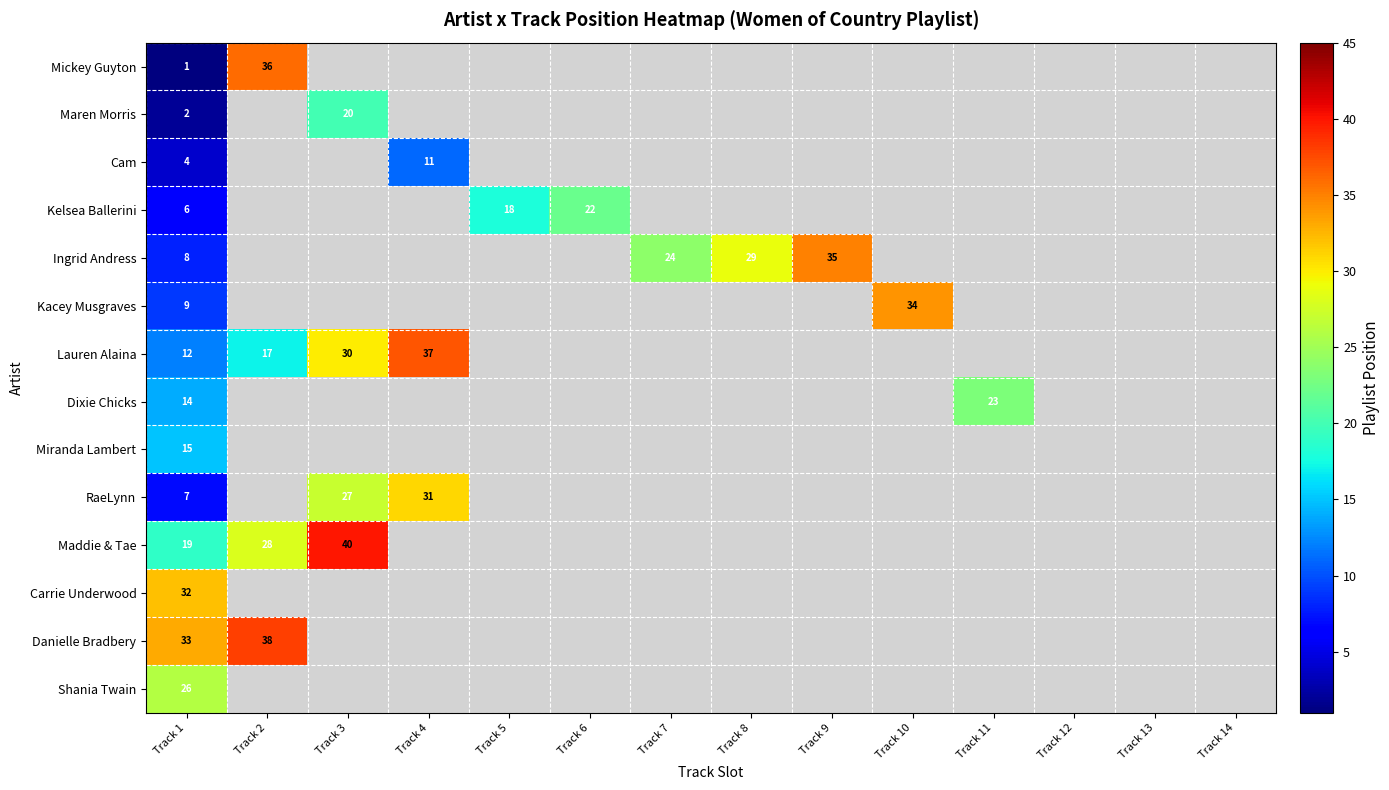

What is the greatest value displayed?

40.0